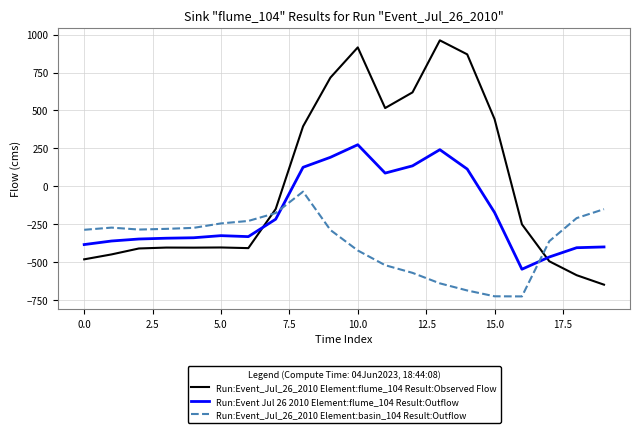

In Run:Event_Jul_26_2010 Element:basin_104 Result:Outflow, how many points are higher than both neighbors (excluding endpoints)?

2